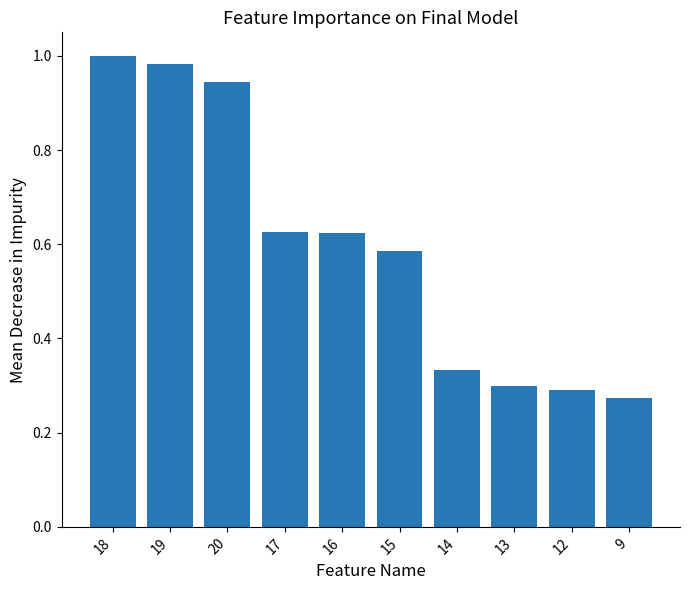

What position from the right is 17?

7